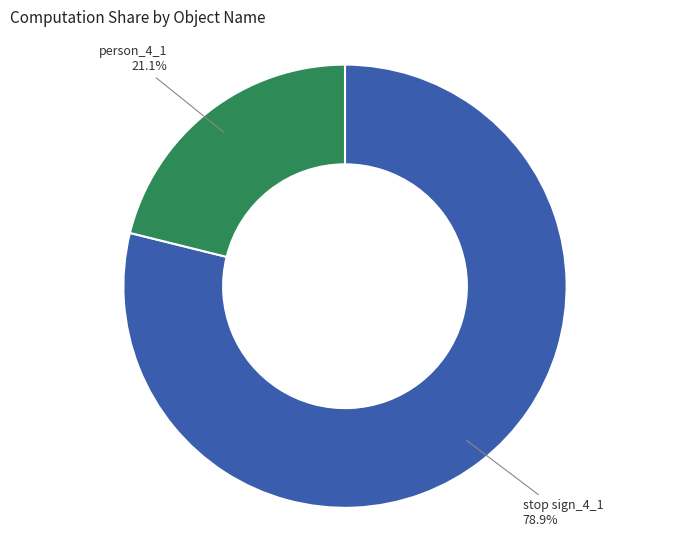

Is person_4_1 the majority of the pie?

No